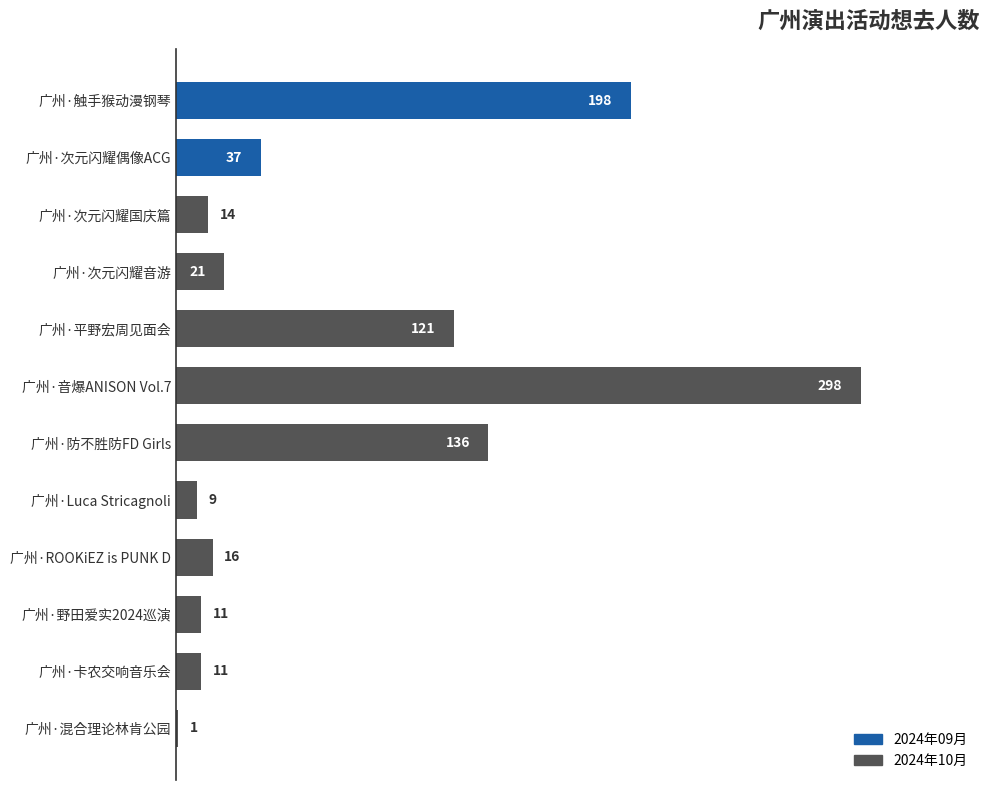

What is the sum of all values?

873